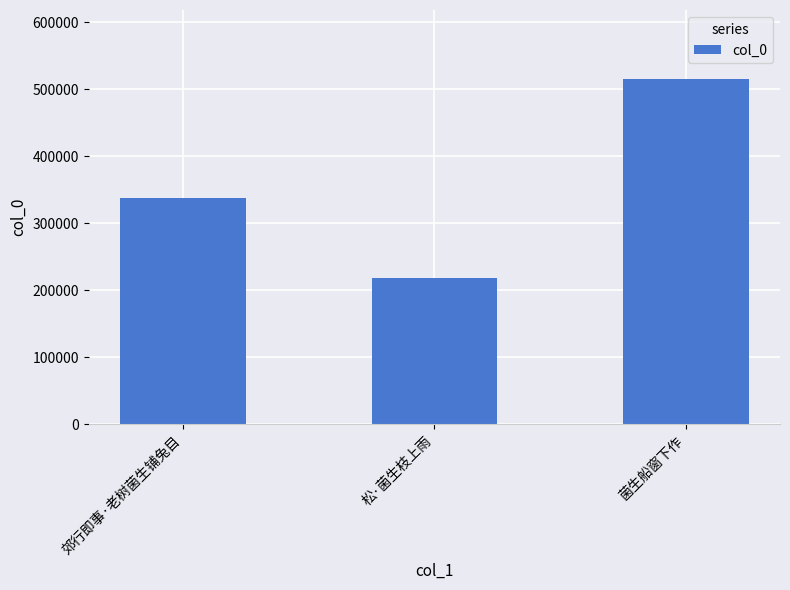

List the labels in order of value, largest first.

菌生船窗下作, 郊行即事·老树菌生铺兔目, 松·菌生枝上雨